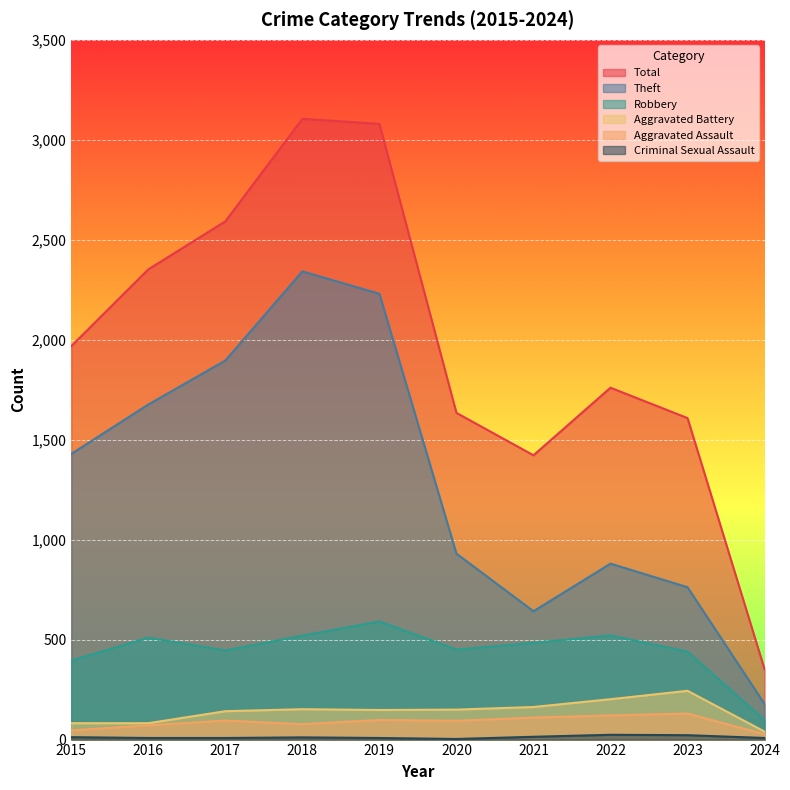

What is the smallest value displayed?

3